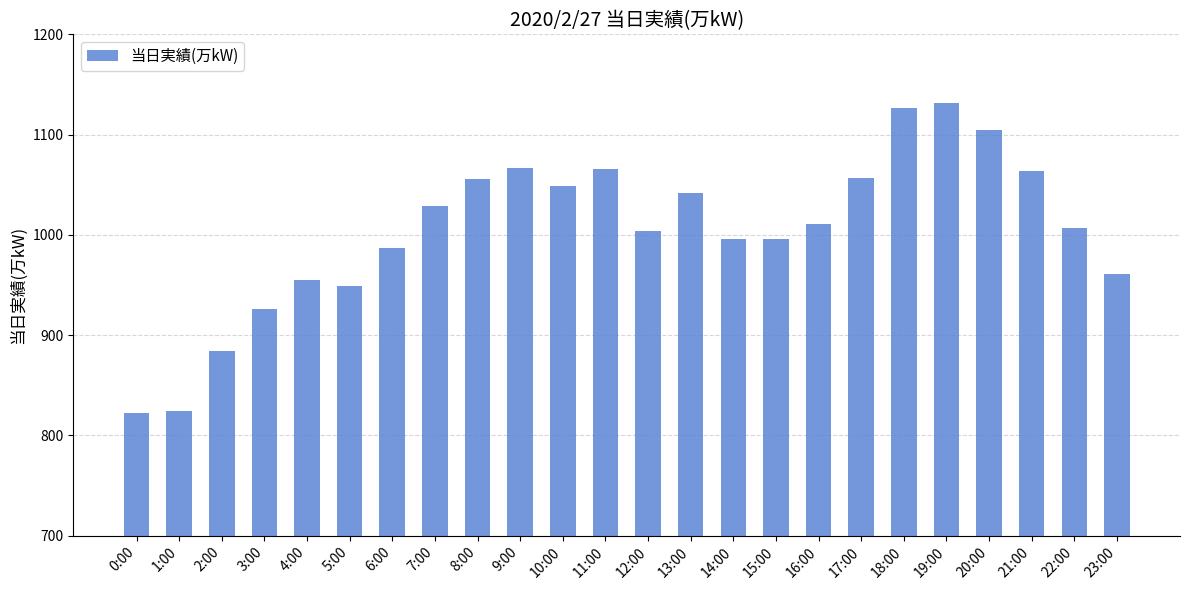

The chart shows a value of 394 at 23:00. True or false?

False